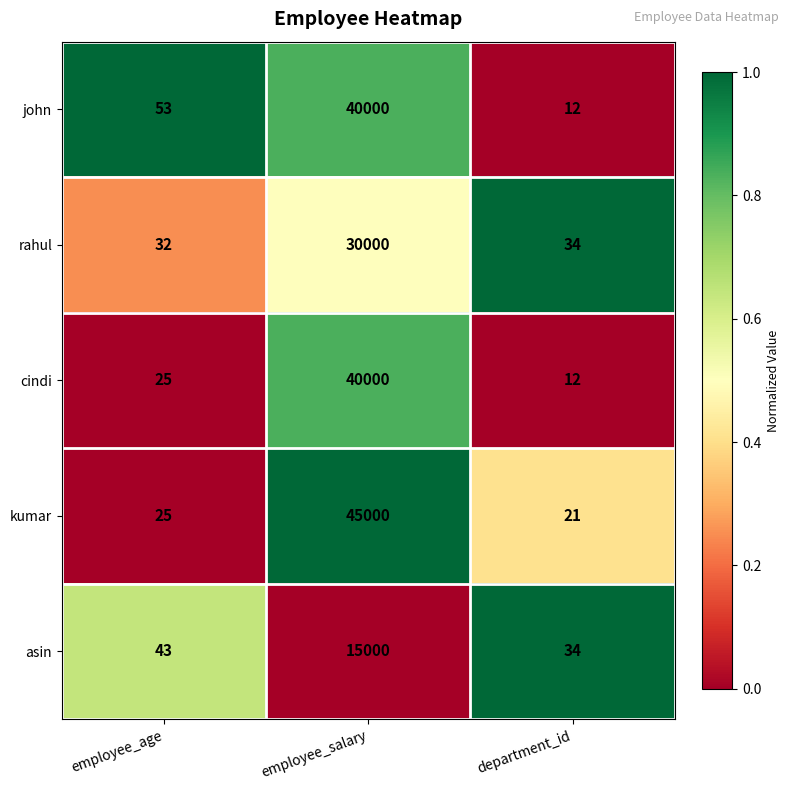

What is the spread (max minus min) of values at employee_age?

28